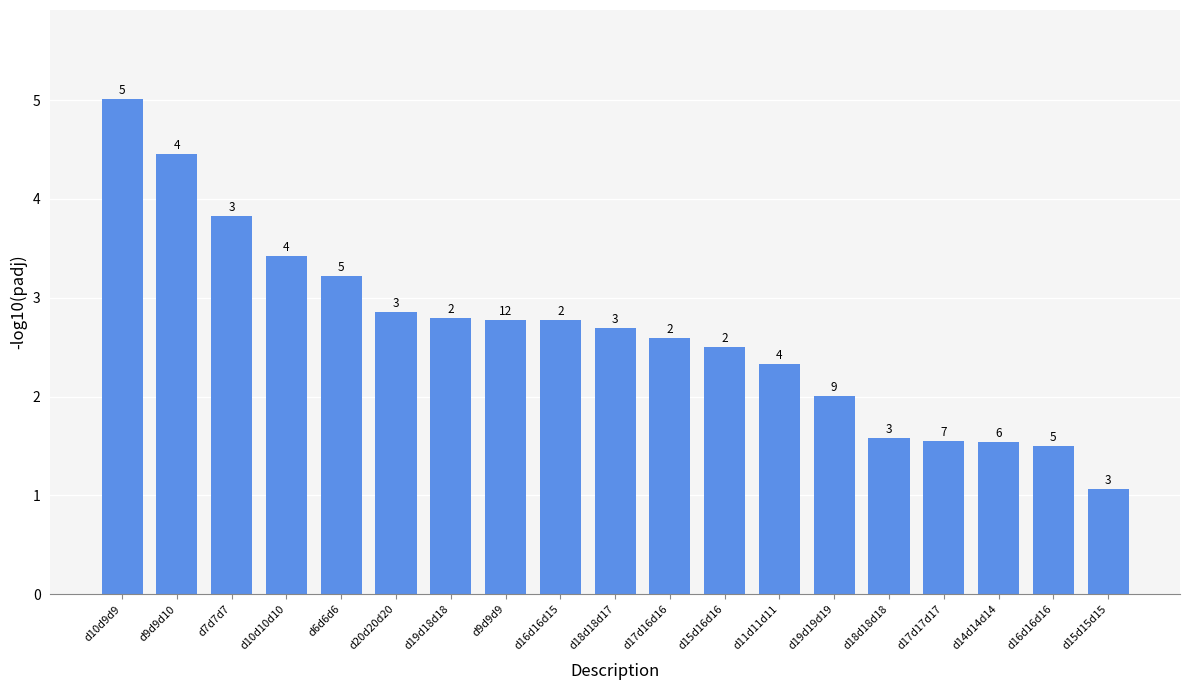

Are the bars horizontal?

No